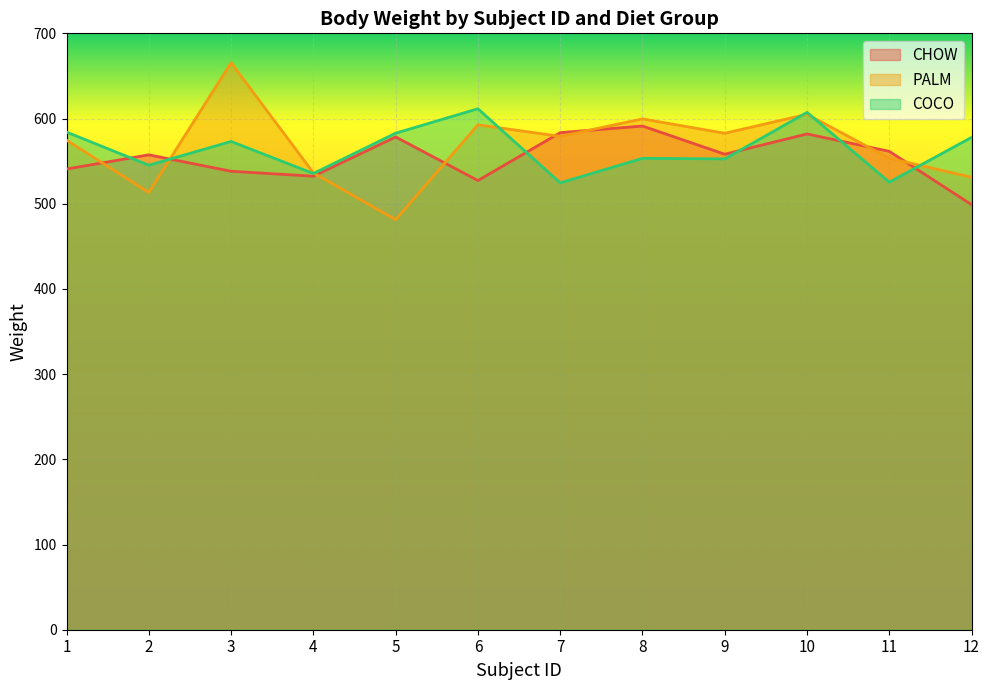

In CHOW, how many points are lower than both neighbors (excluding endpoints)?

3